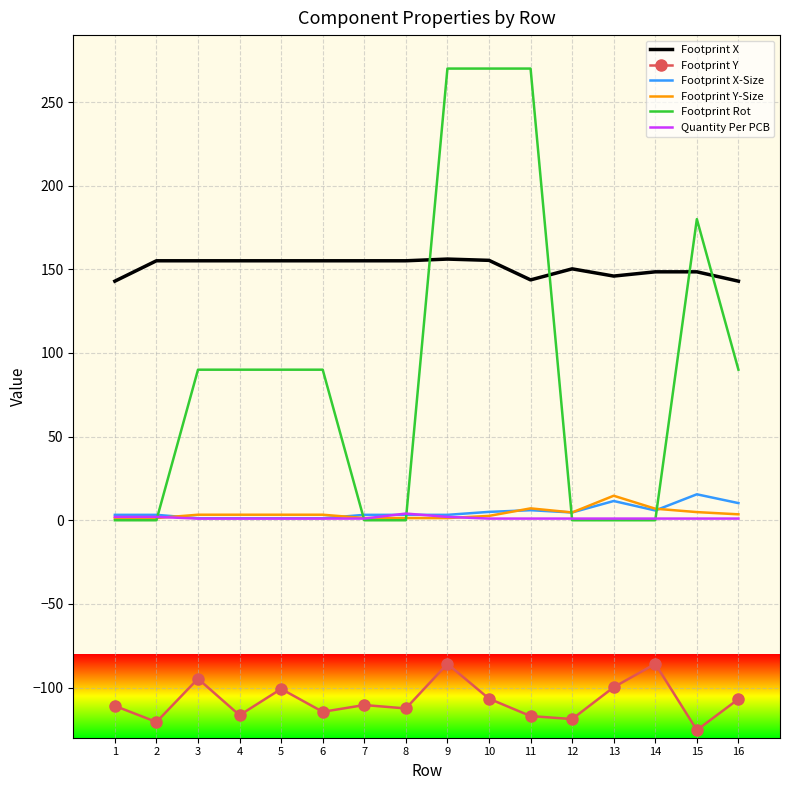

What value does the Footprint Y series have at 12?

-118.8